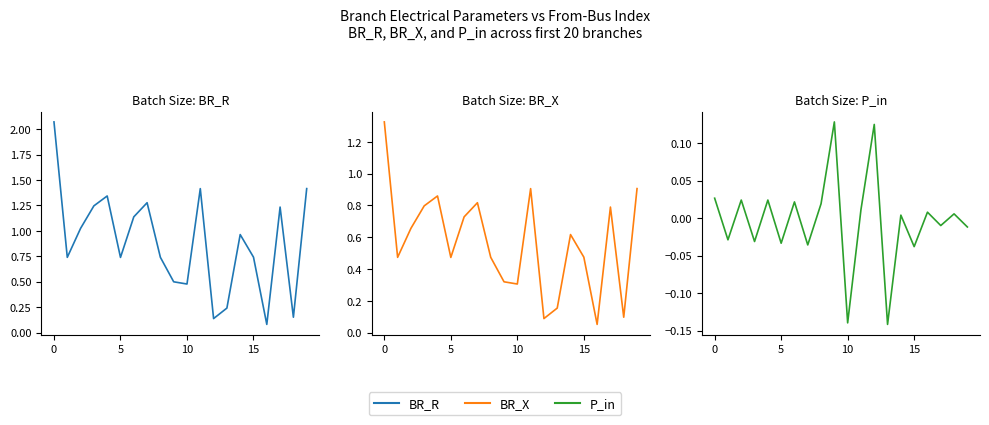

What value does the BR_R series have at 0?

2.1